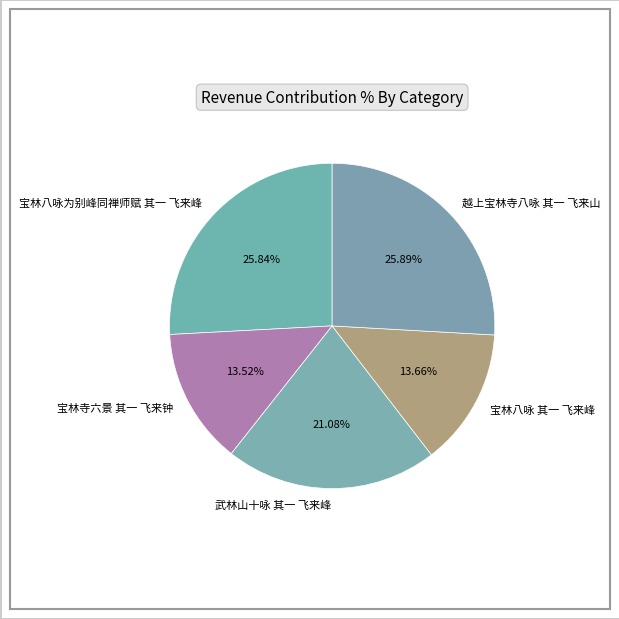

The 宝林八咏 其一 飞来峰 slice represents 14% of the pie. True or false?

True